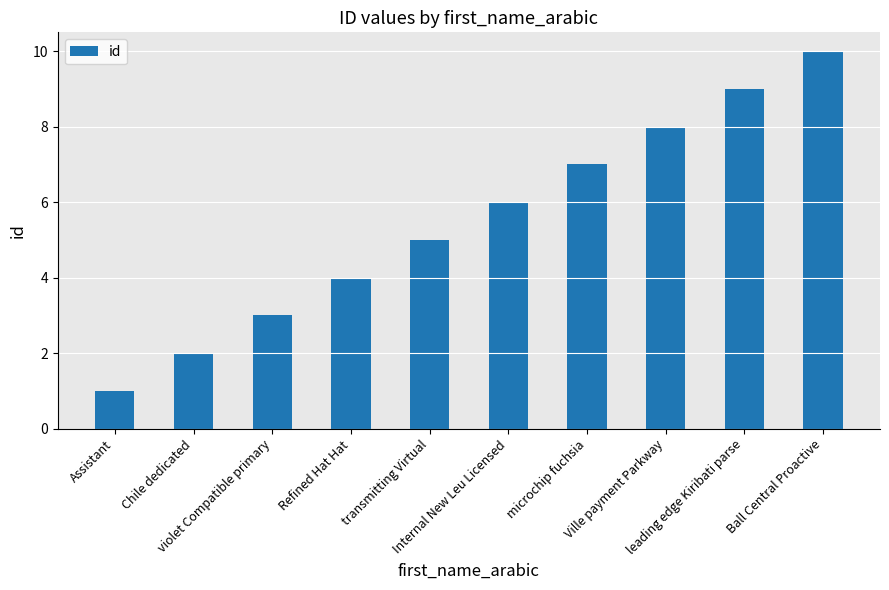

What is the label of the 2nd bar from the left?

Chile dedicated